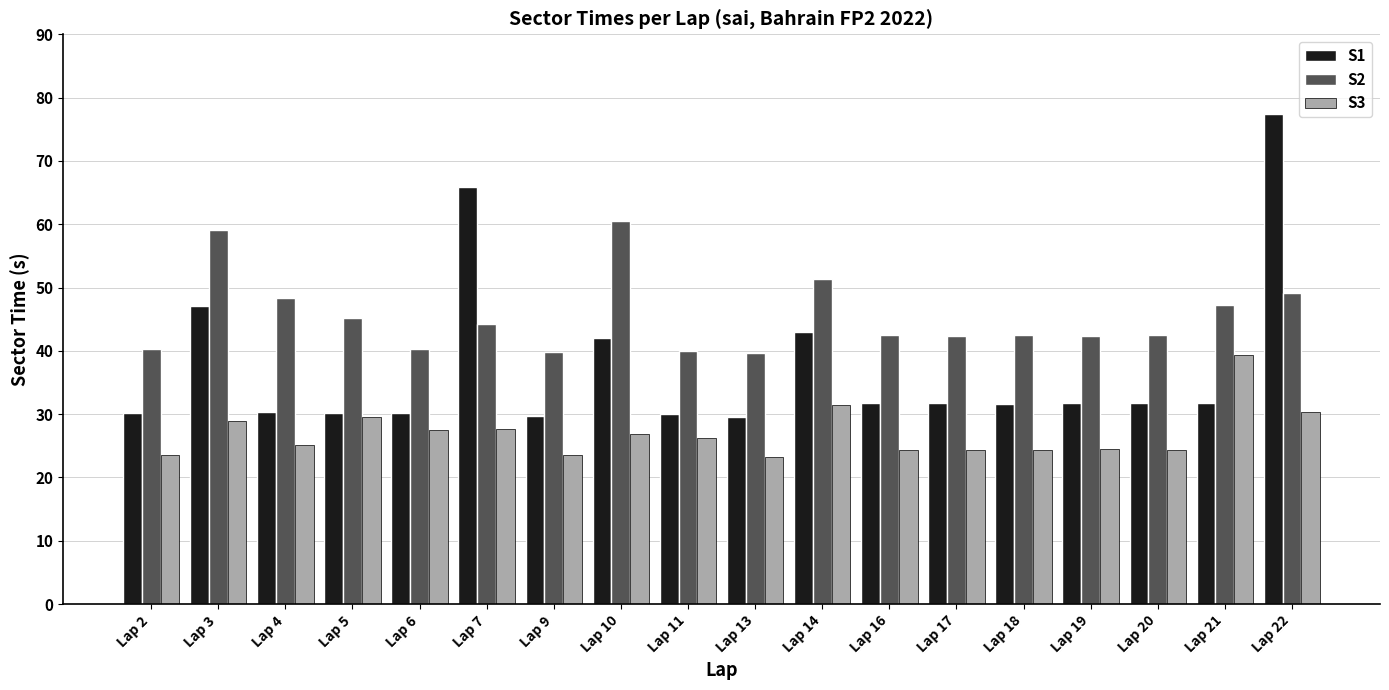

What is the value of the S2 bar at the 9th from the left?

40.0